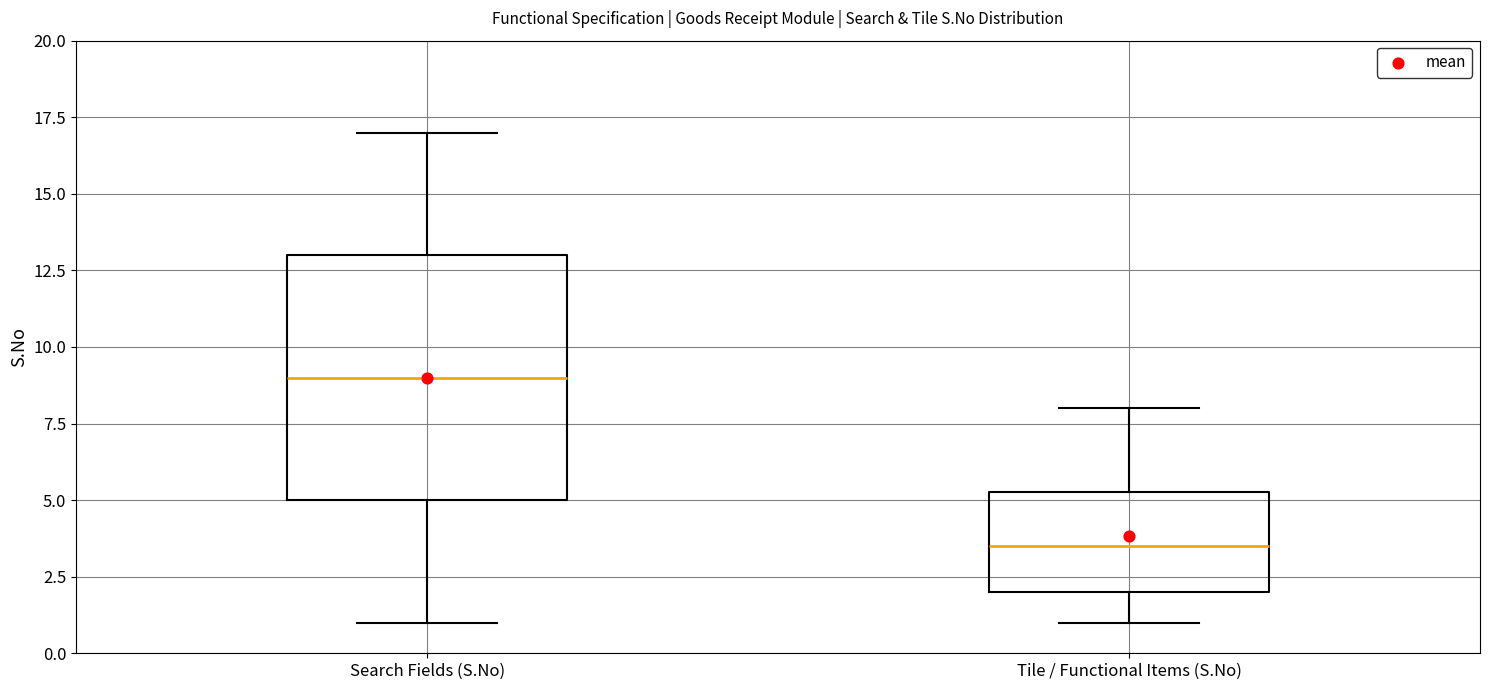

Which box has the lowest median line?

Tile / Functional Items (S.No)